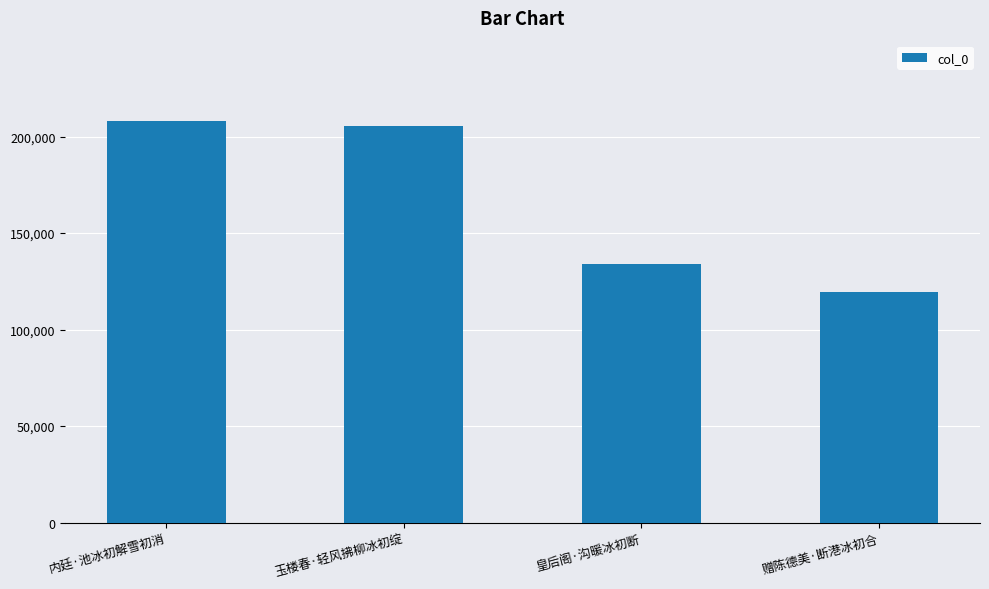

Rank the categories by value from highest to lowest.

内廷·池冰初解雪初消, 玉楼春·轻风拂柳冰初绽, 皇后阁·沟暖冰初断, 赠陈德美·断港冰初合